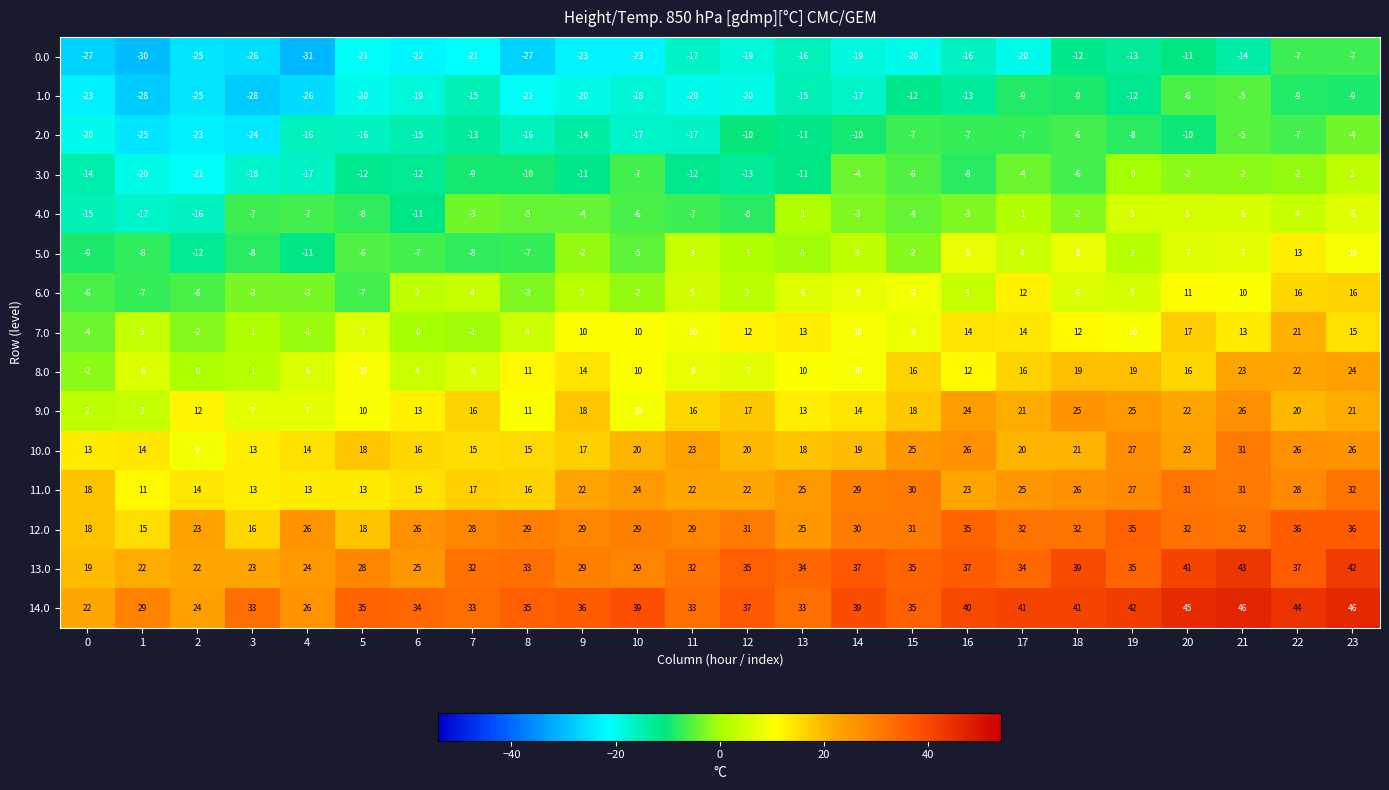

True or false: 0.0 has a value of -19 at 12.

True